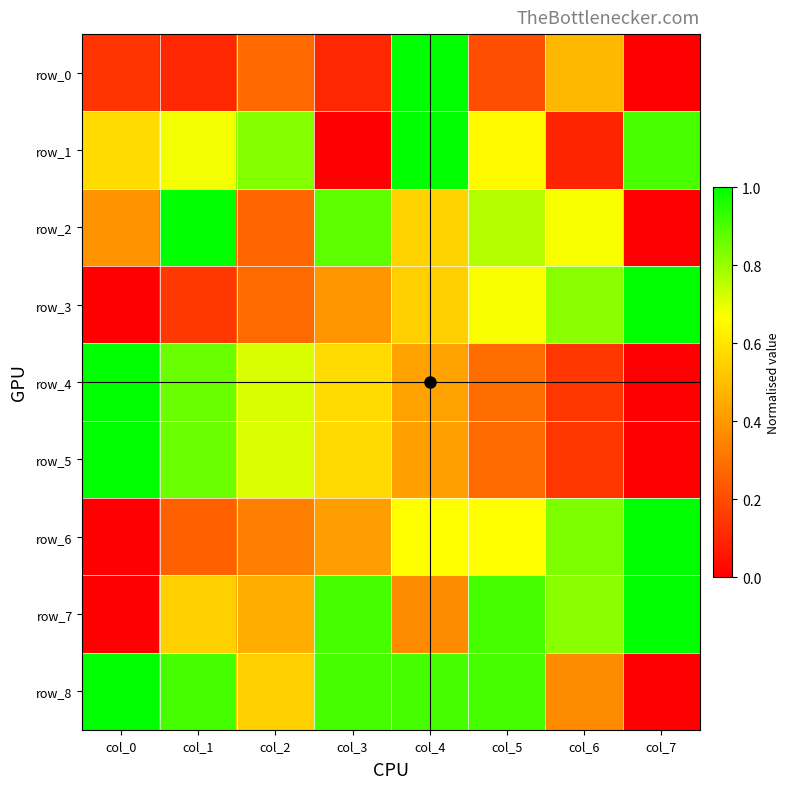

At col_4, list the series in order from smallest to largest.

row_7, row_5, row_4, row_3, row_2, row_6, row_8, row_0, row_1